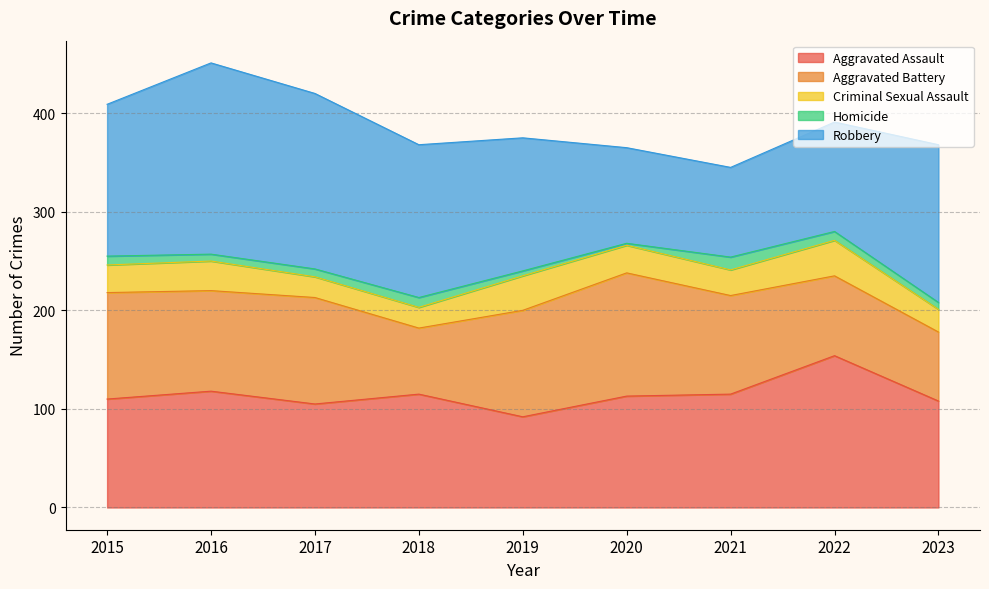

Which series has the largest range (max minus min)?

Robbery